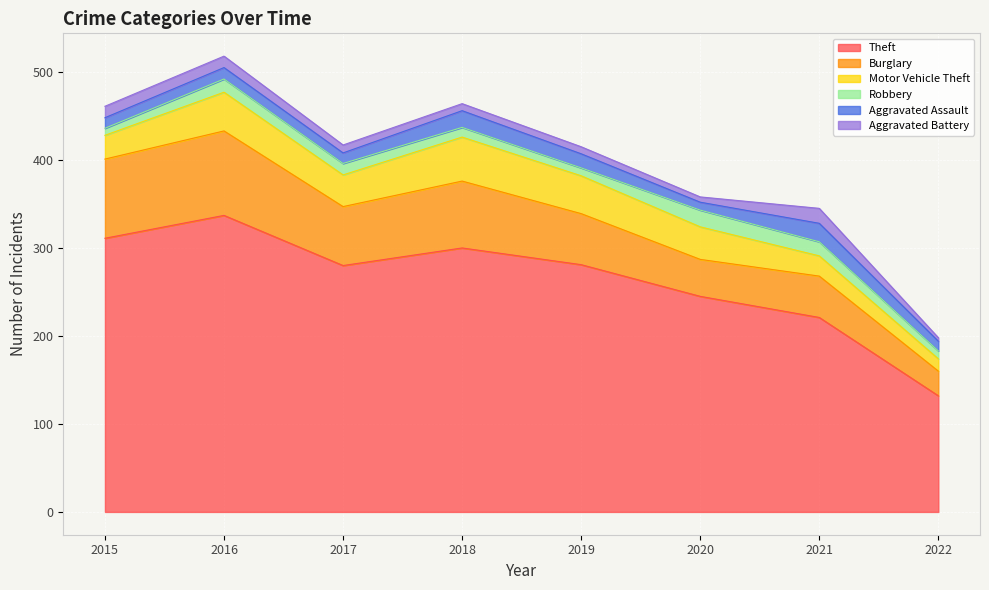

What is the difference between the Burglary values at 2016 and 2022?

68